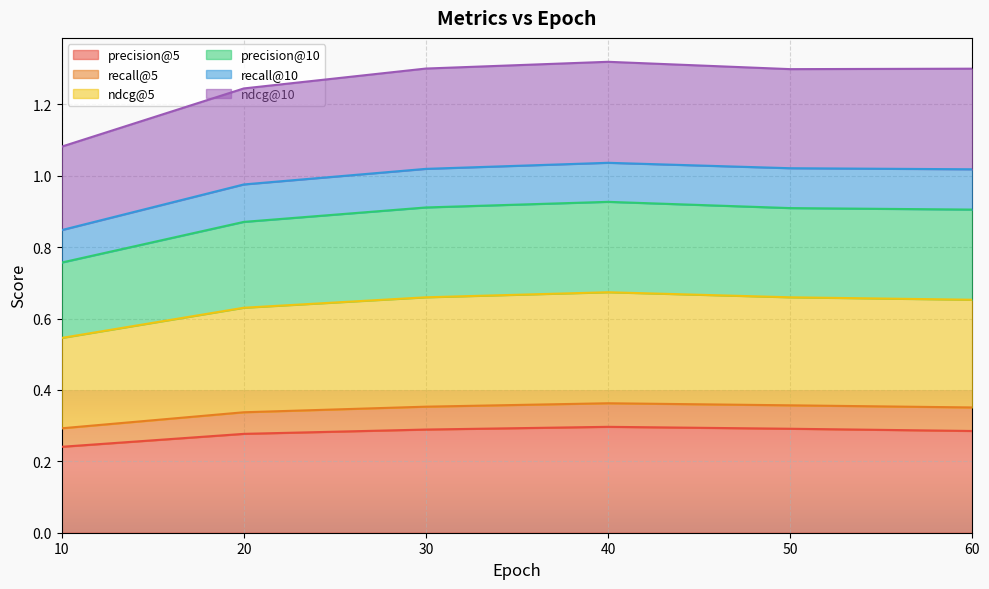

At which label is ndcg@10 closest to 0?

10